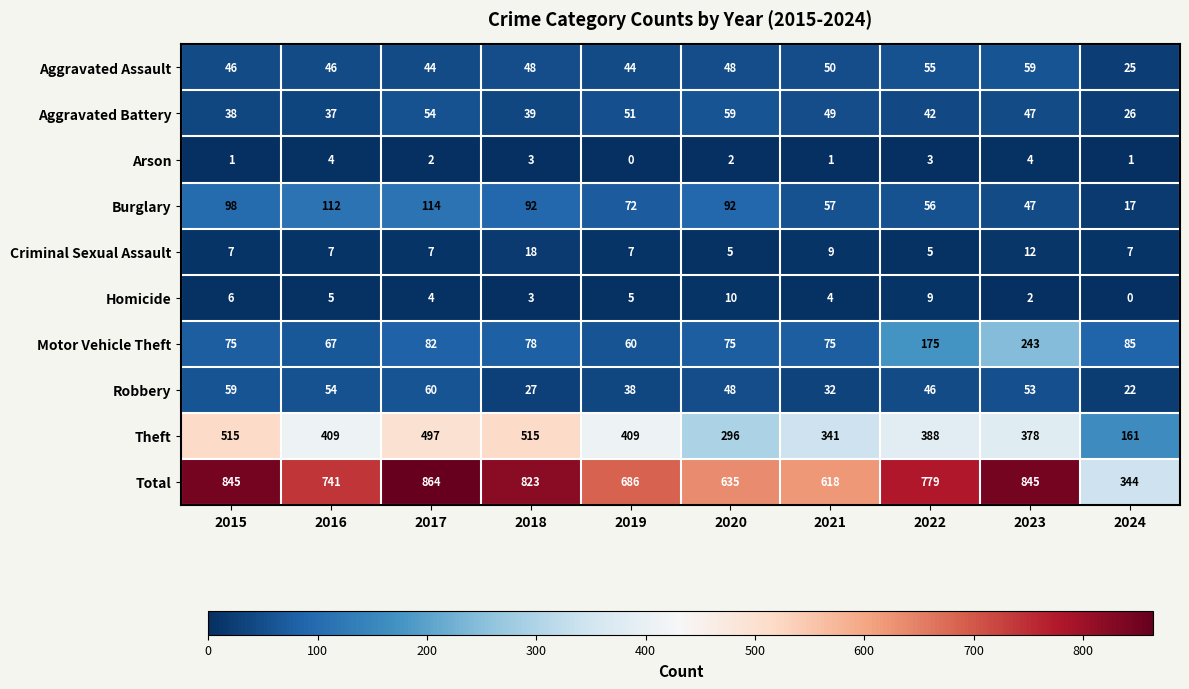

What is the average value of the Motor Vehicle Theft series?

102